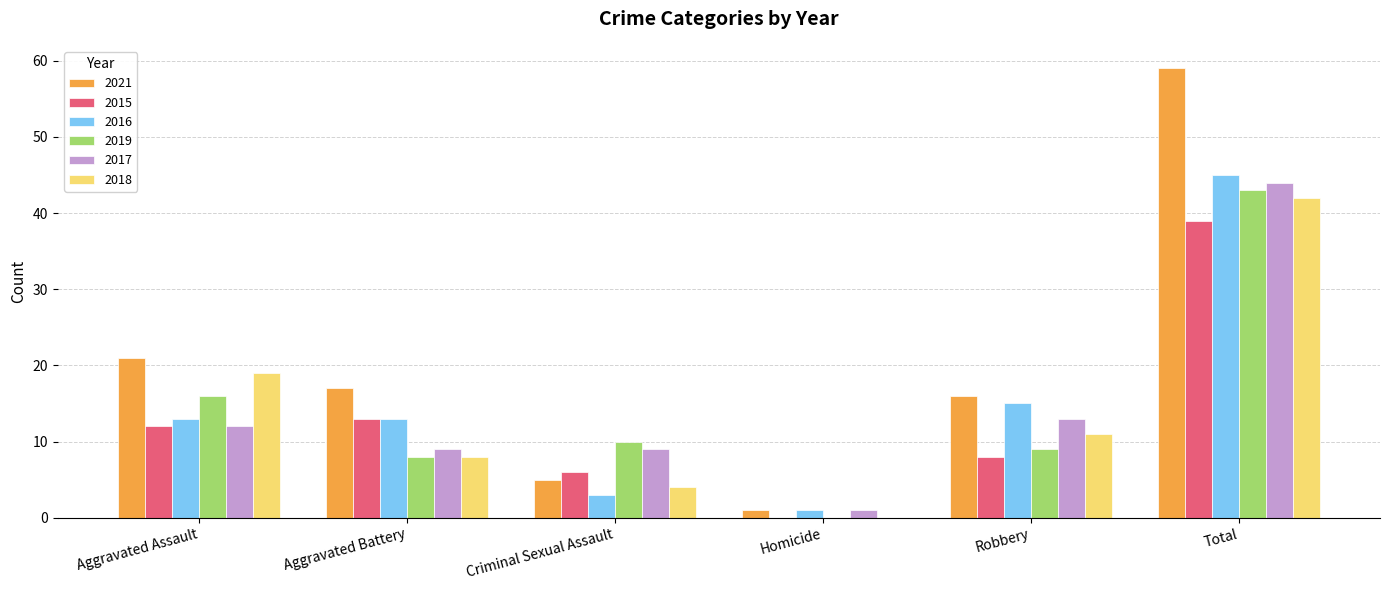

Is it true that 2016 equals 45 at Total?

True